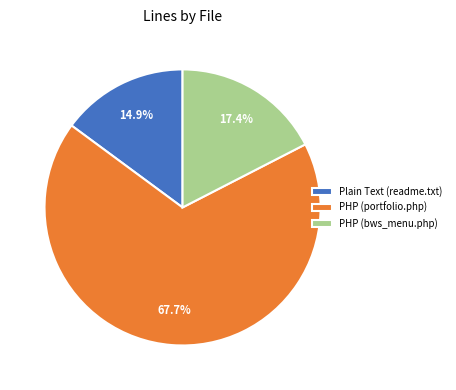

What percentage is the Plain Text (readme.txt) slice, to the nearest percent?

15%